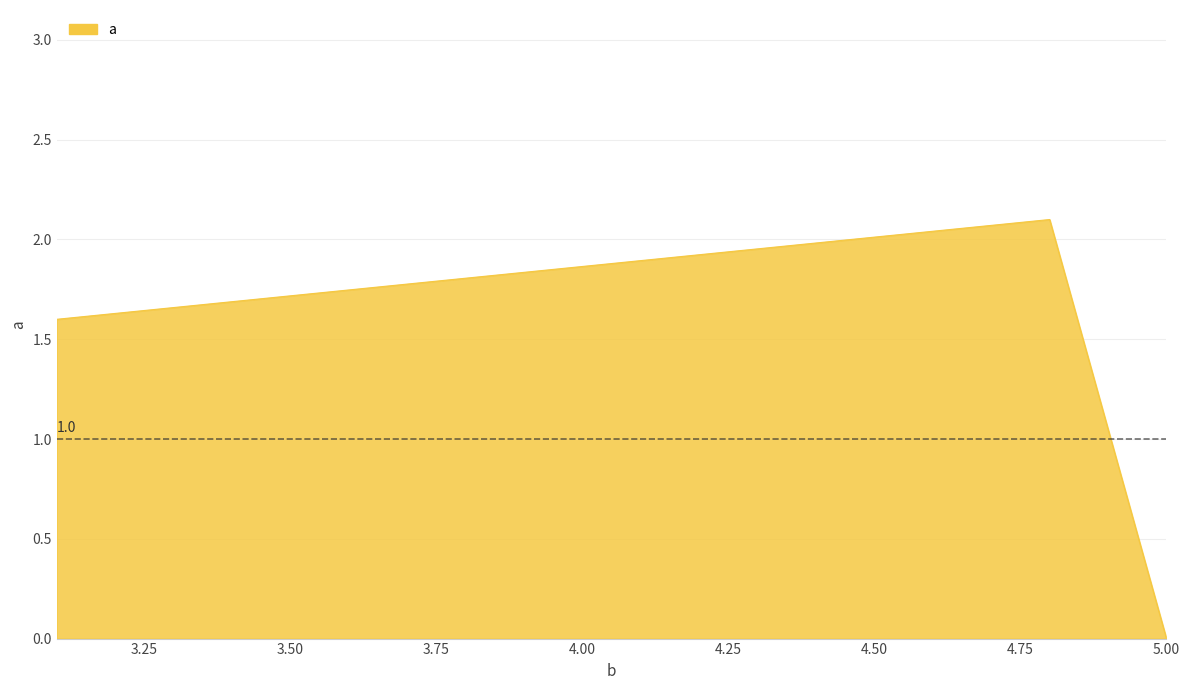

What is the sum of all values?

3.7